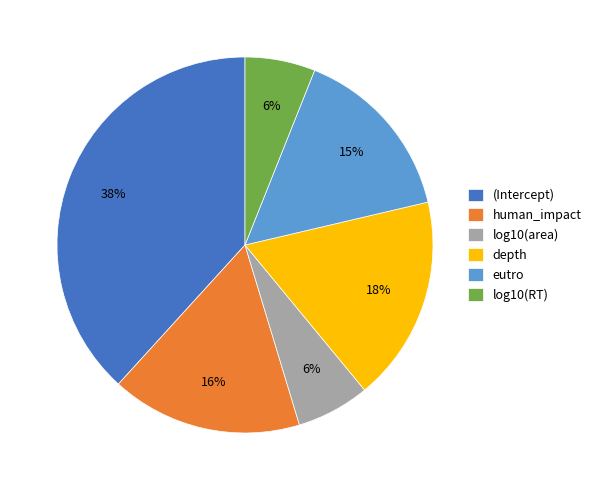

What percentage is the (Intercept) slice, to the nearest percent?

38%